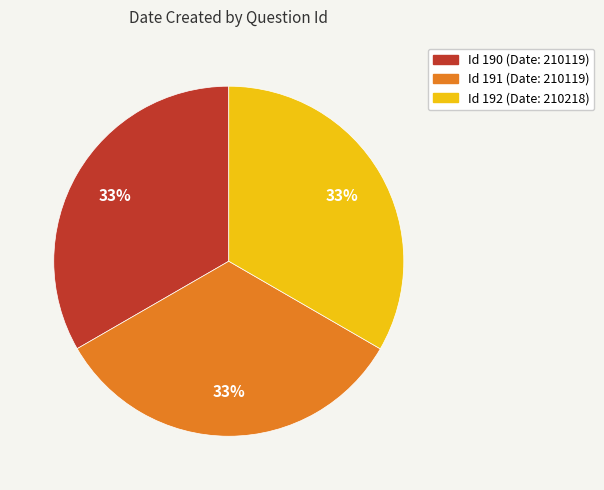

Is there a majority slice in this chart?

No